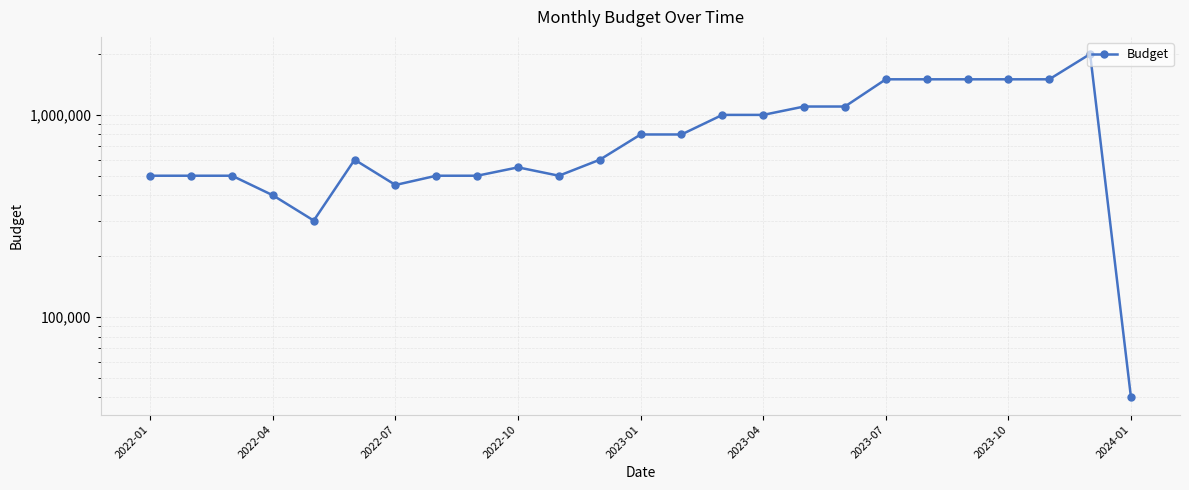

Reading left to right, transcribe all the data shown in this chart.

500000	500000	500000	400000	300000	600000	450000	500000	500000	550000	500000	600000	800000	800000	1000000	1000000	1100000	1100000	1500000	1500000	1500000	1500000	1500000	2000000	40000